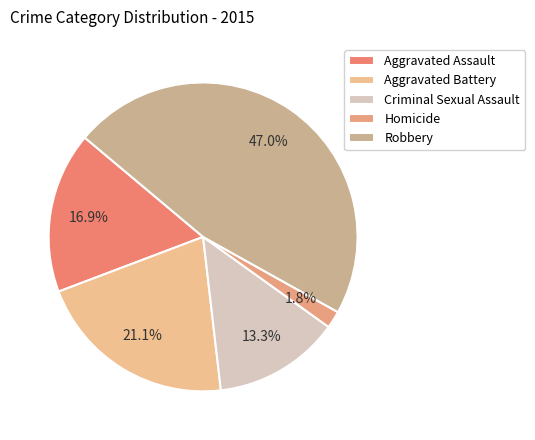

How many slices are in this pie chart?

5